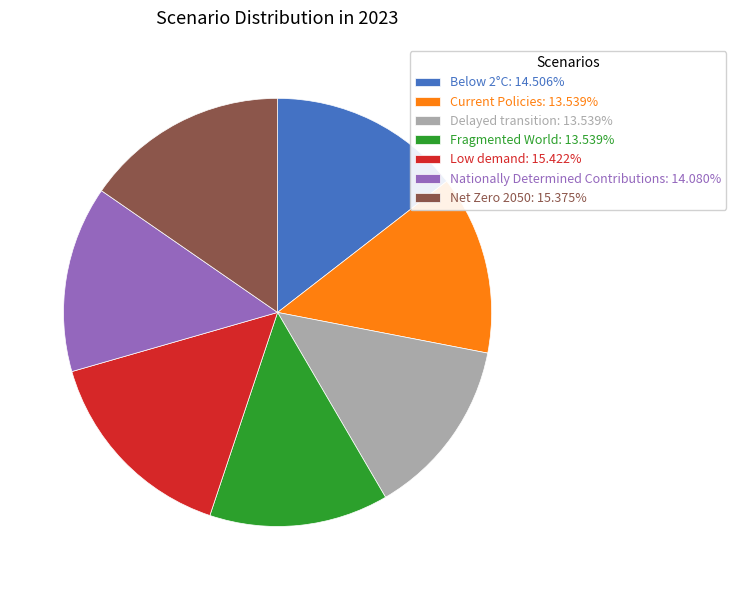

Is there any slice that represents more than half of the pie?

No